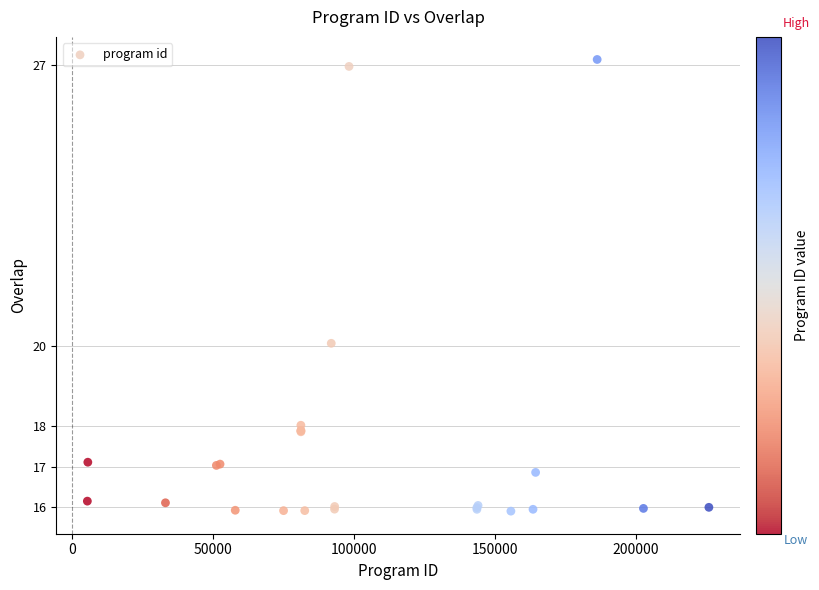

What Y value in the scatter plot is closest to 21?

20.1